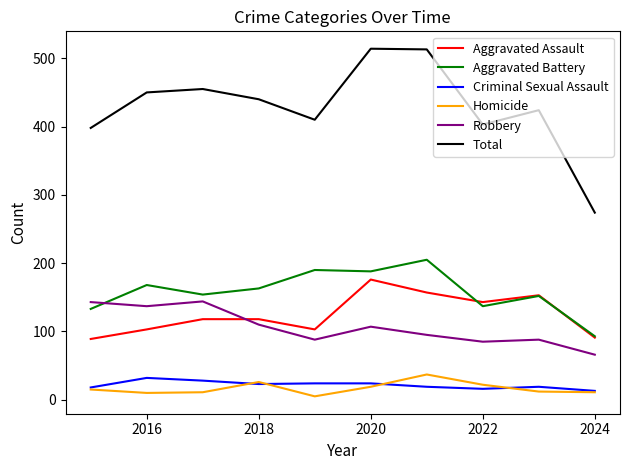

What is the minimum value shown in the chart?

5